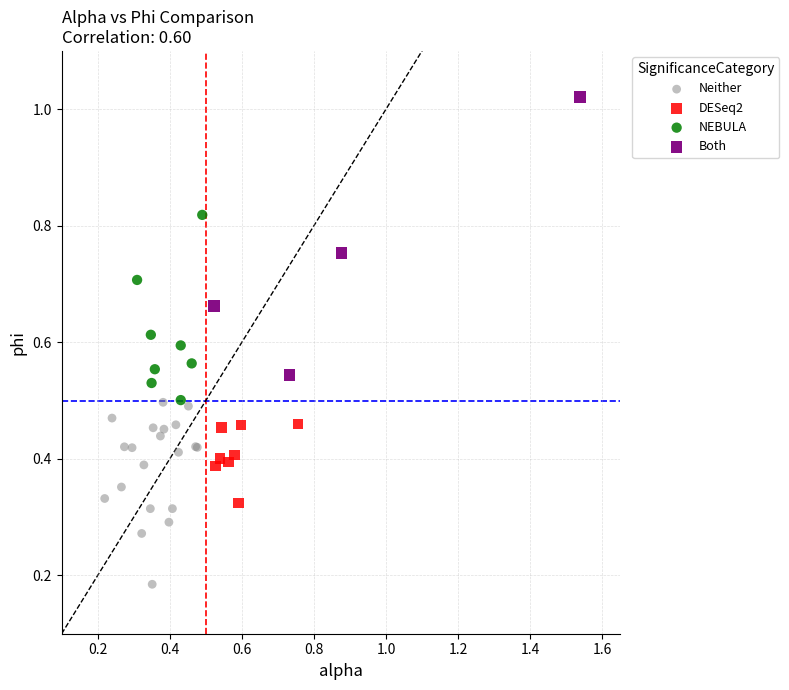

Which series contains the lowest Y value?

Neither